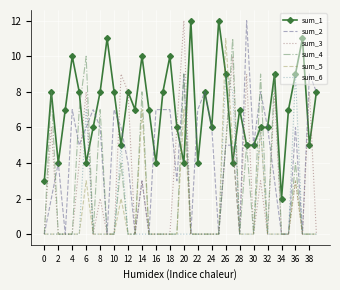

What is the greatest value displayed?

12